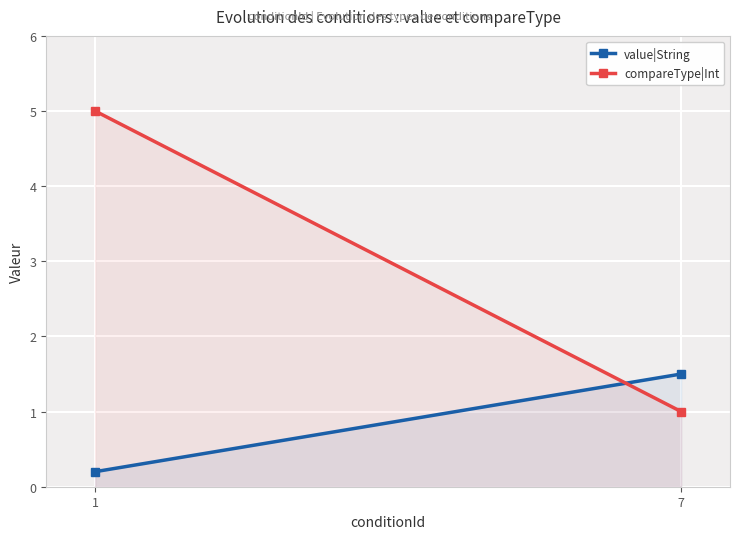

At which category is the sum across all series the highest?

1